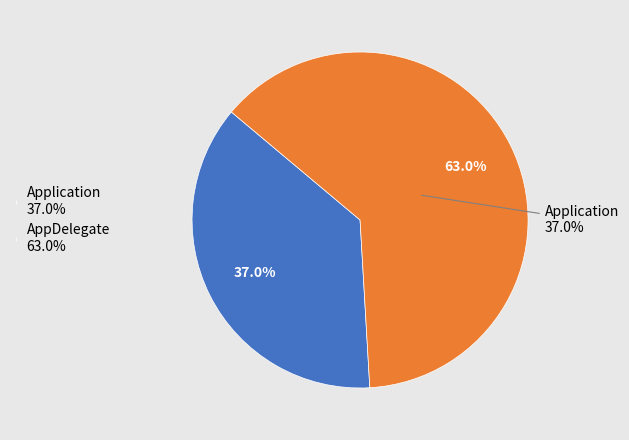

Does AppDelegate represent more than half of the total?

Yes